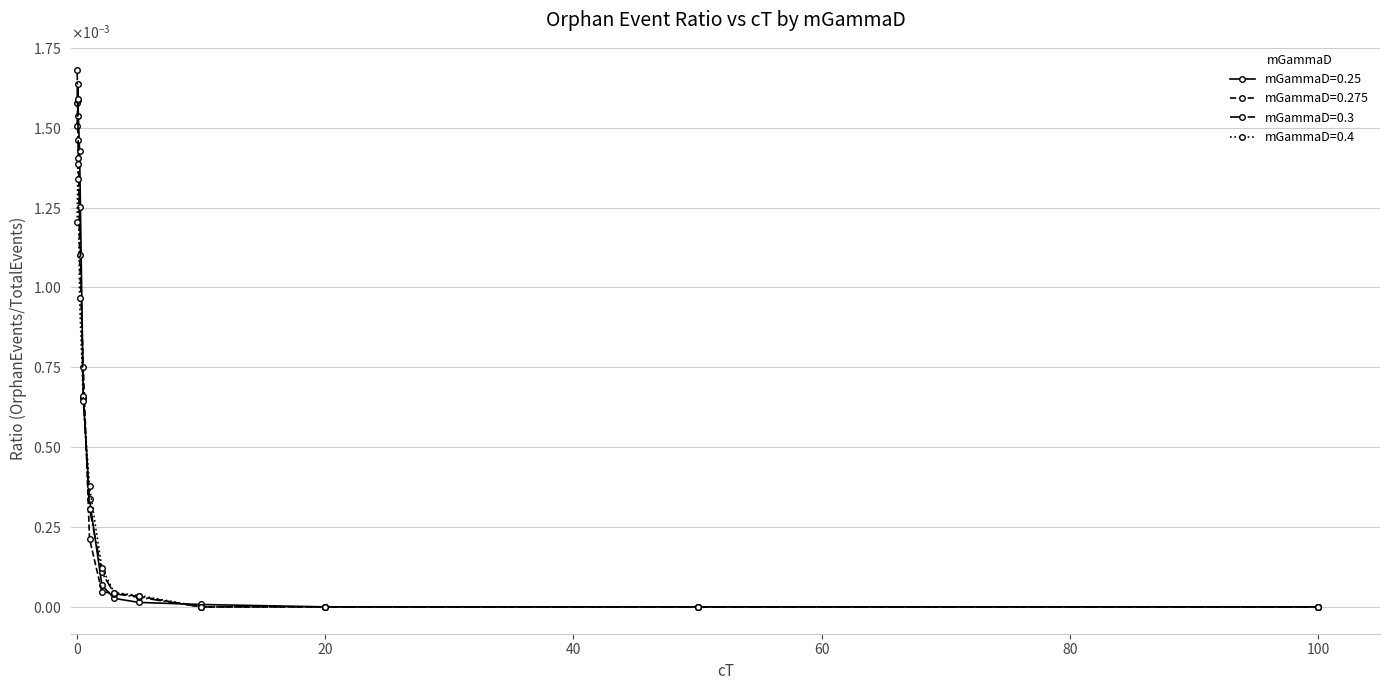

What are all the series names shown in the legend?

mGammaD=0.25, mGammaD=0.275, mGammaD=0.3, mGammaD=0.4